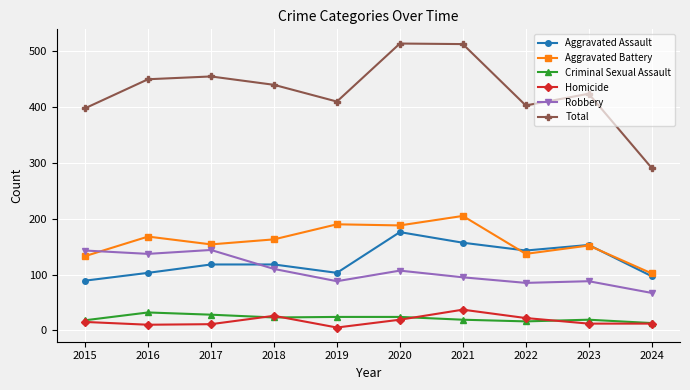

List the series in order of their peak value, lowest first.

Criminal Sexual Assault, Homicide, Robbery, Aggravated Assault, Aggravated Battery, Total